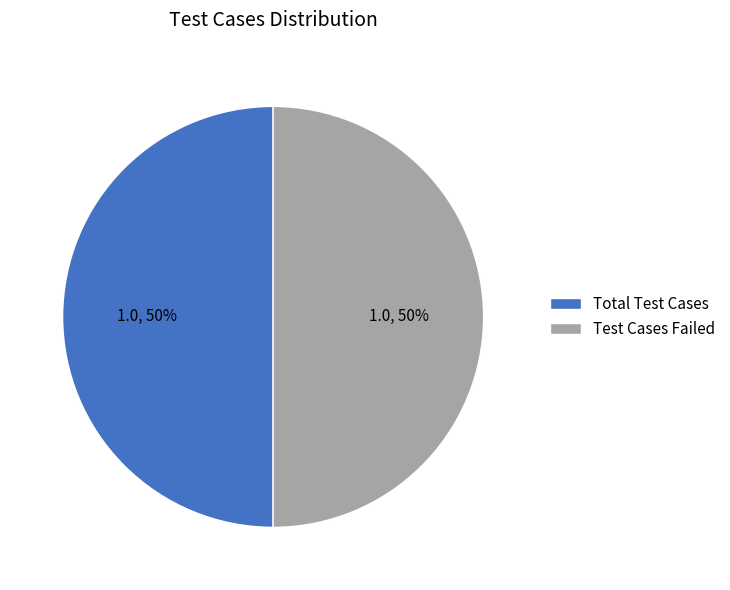

True or false: Total Test Cases accounts for 41% of the total.

False